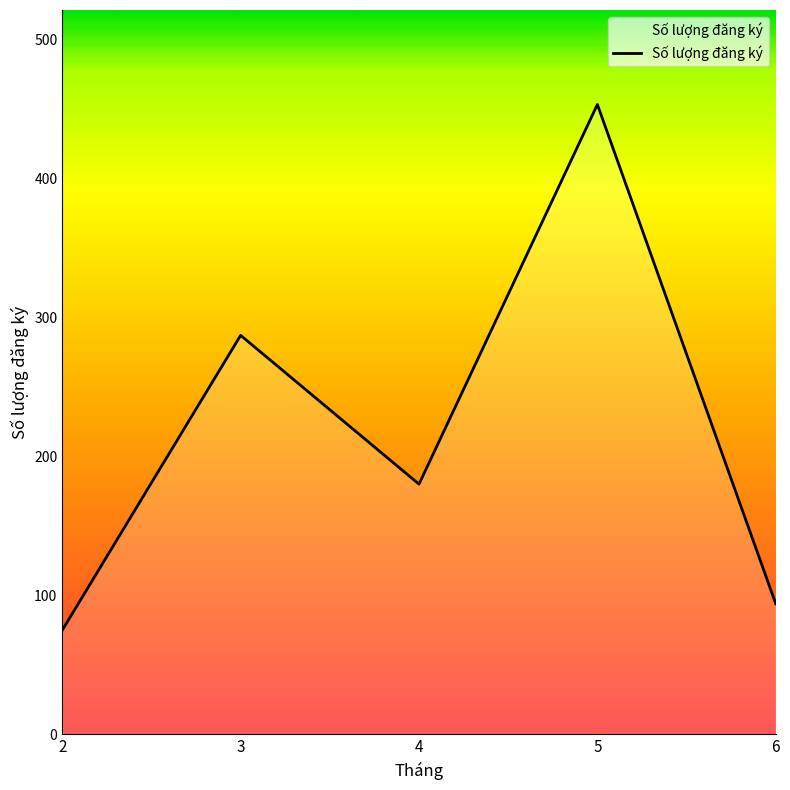

At which label does the data first exceed 180?

3